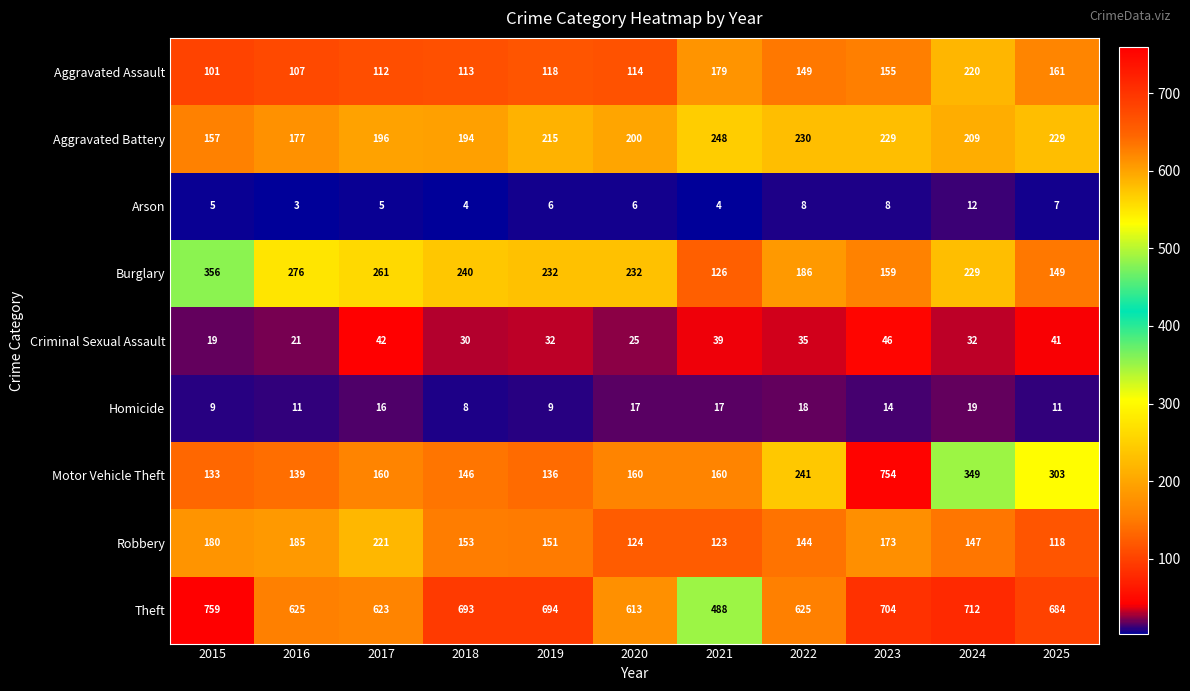

What is the average value of the Criminal Sexual Assault series?

33